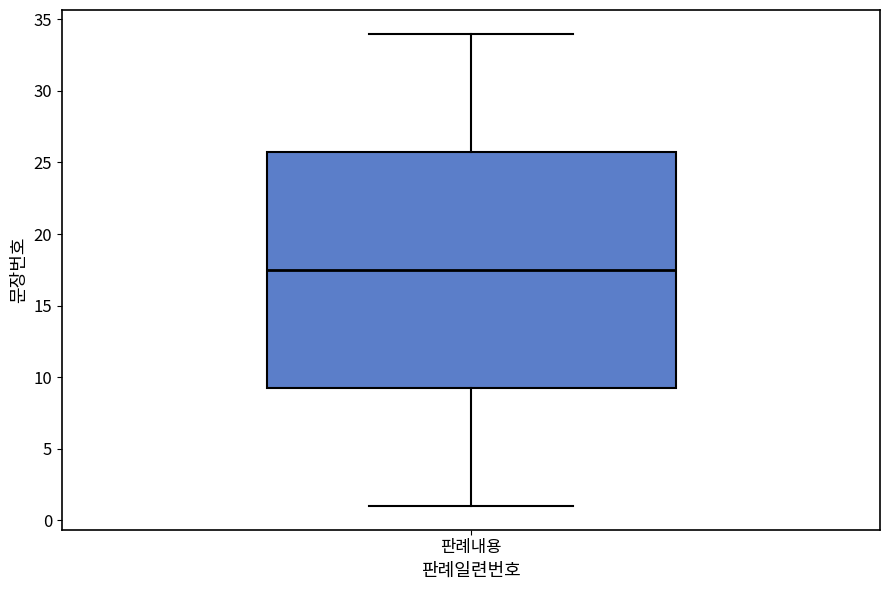

Transcribe this box plot: give where the median line is, the range the box spans, and where the two whiskers end, as read against the y-axis. The values are not printed on the chart, so give them approximately, as read against the axis.

median 17.5, box 9.5 to 26.0, whiskers 1.0 to 34.0